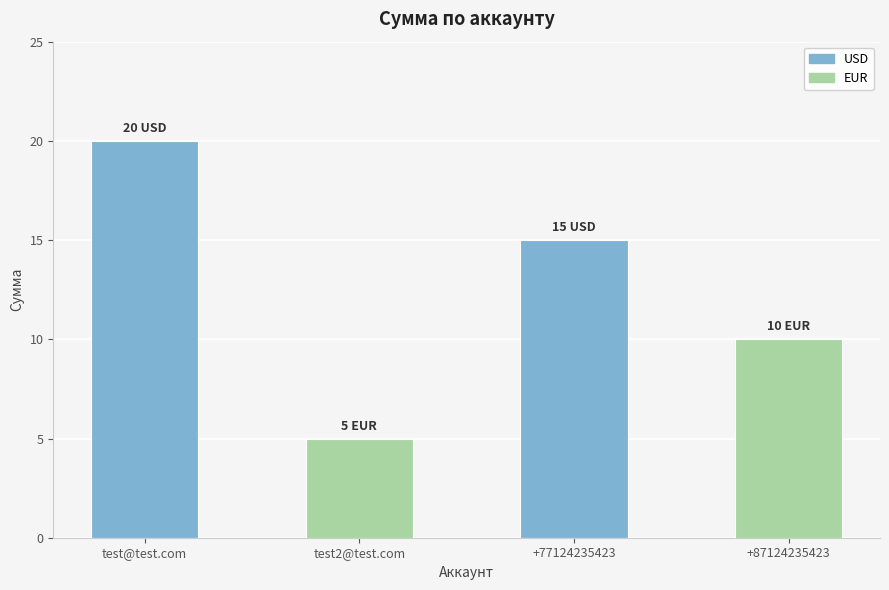

At which label is EUR closest to 5?

test2@test.com